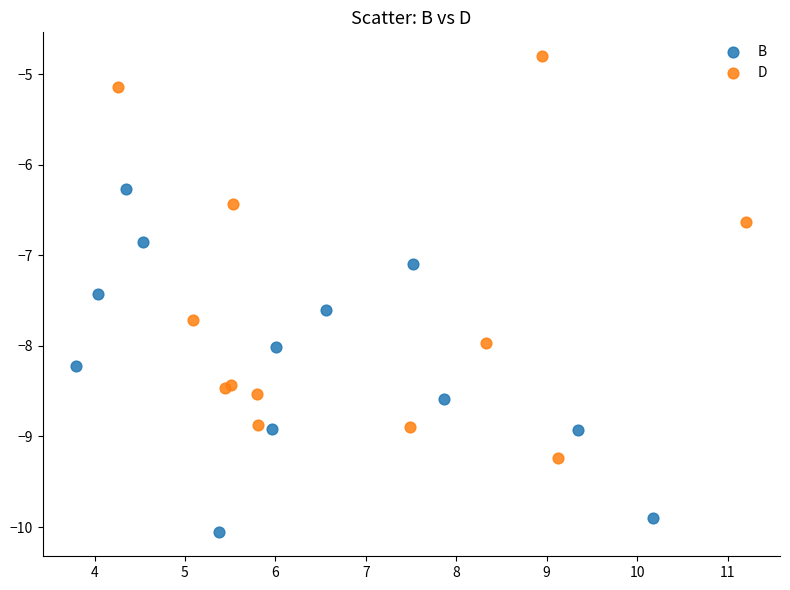

Which series has the widest spread of Y values?

D